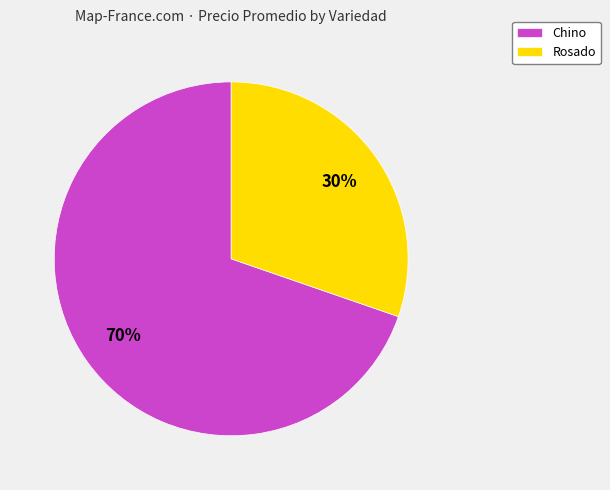

What is the ratio of the value at Chino to the value at Rosado?

2.3